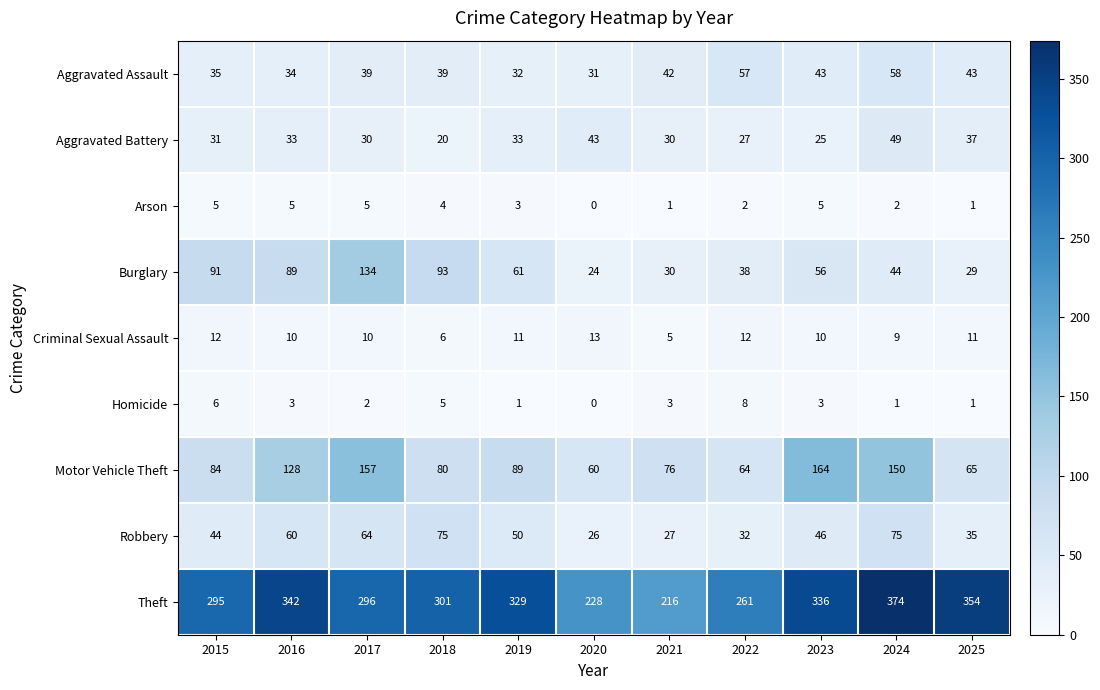

Which series has the largest total across all categories?

Theft